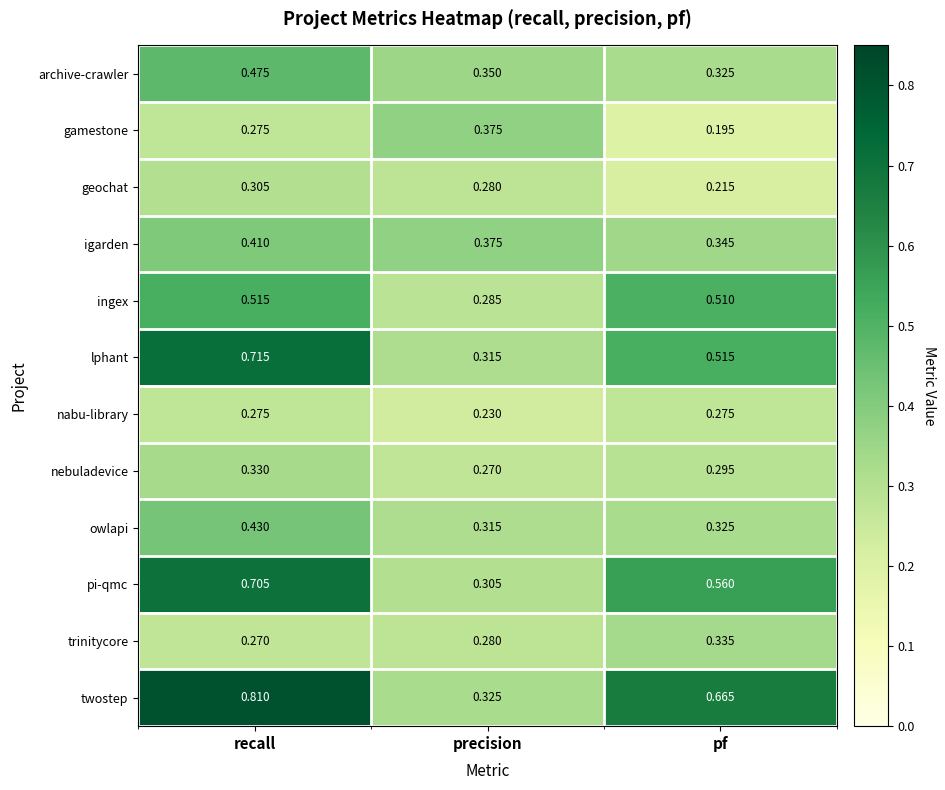

Rank the series by their maximum value, from highest to lowest.

twostep, lphant, pi-qmc, ingex, archive-crawler, owlapi, igarden, gamestone, trinitycore, nebuladevice, geochat, nabu-library